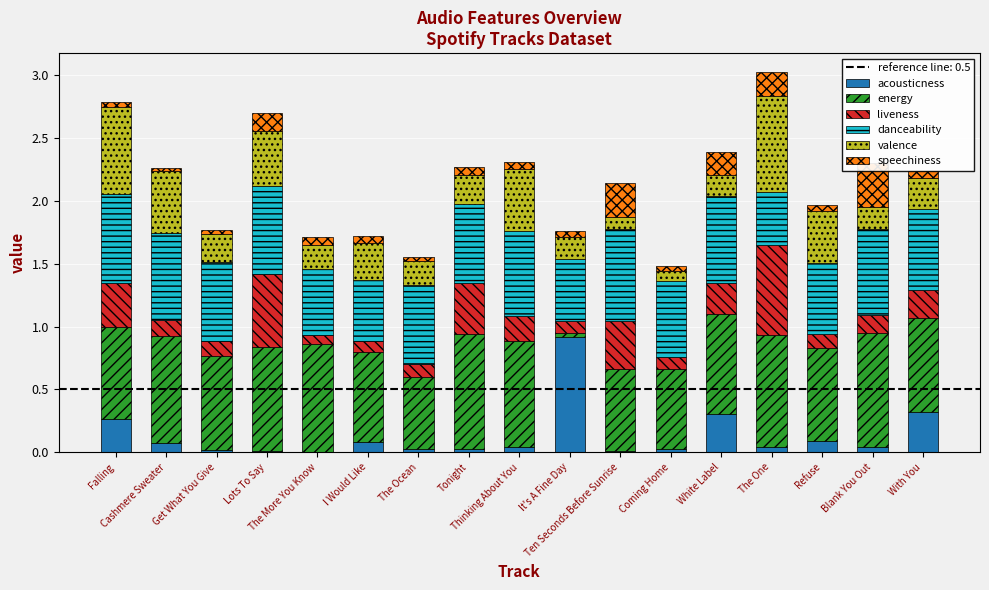

Which series changed the most between I Would Like and With You?

acousticness